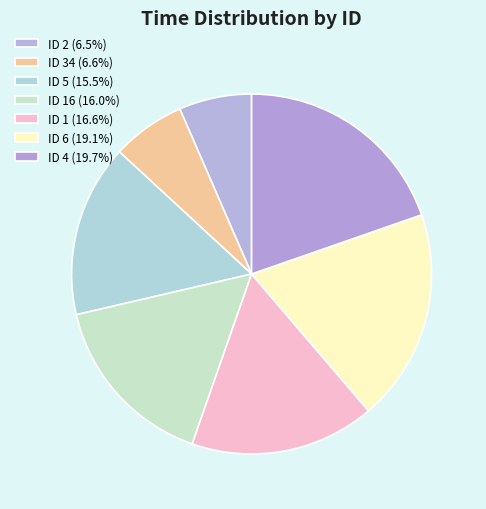

How many segments does this pie chart have?

7